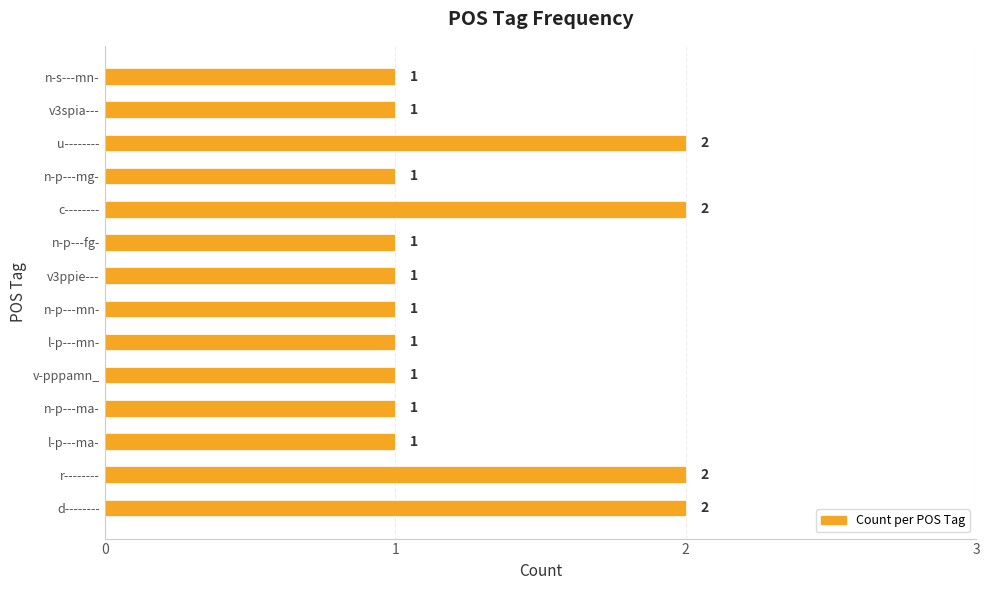

What is the sum of all values?

18